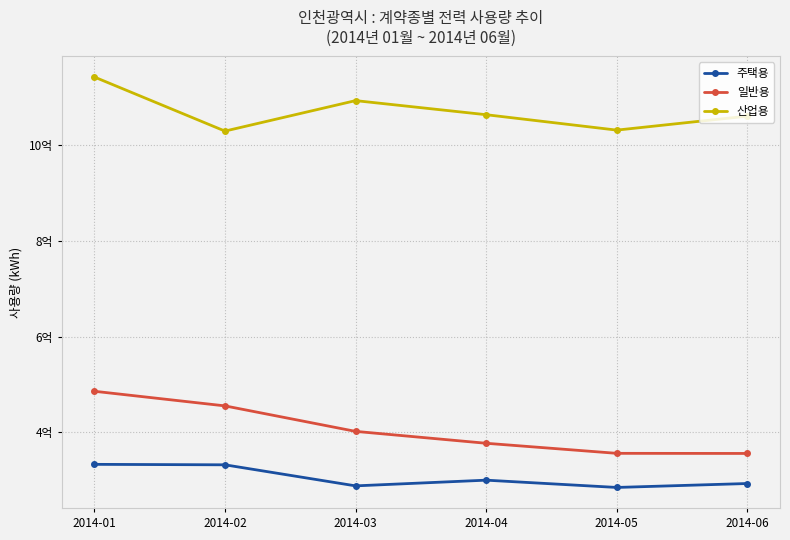

True or false: 일반용 and 주택용 cross at least once.

False